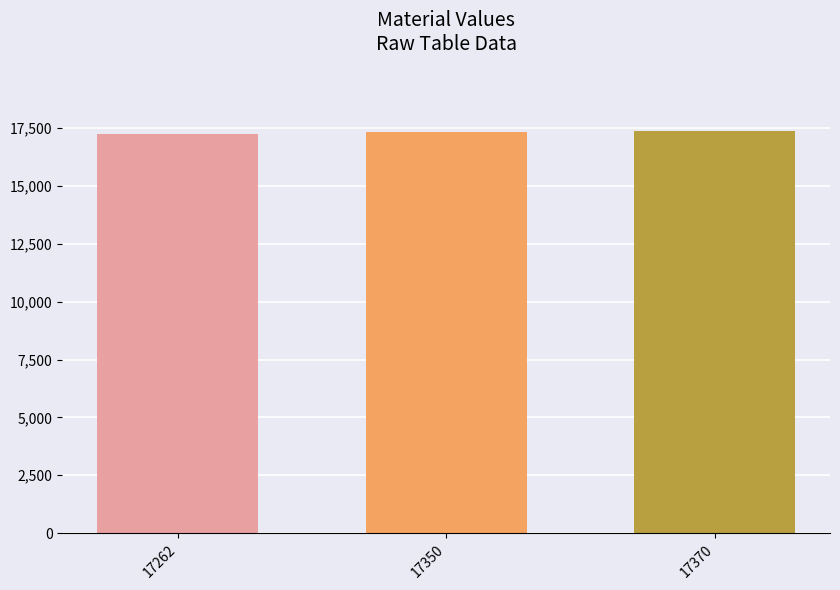

The chart shows a value of 28427 at 17350. True or false?

False